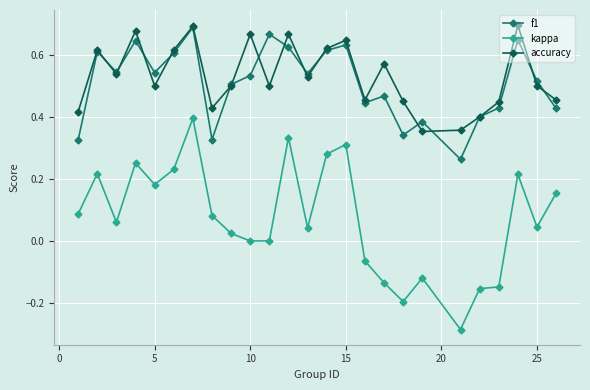

How many interior local peaks does the accuracy series have?

8